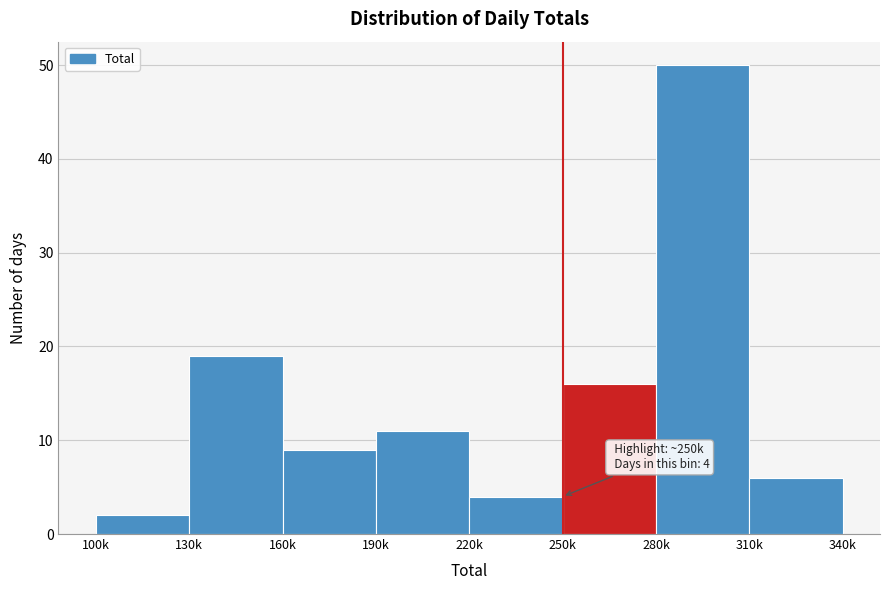

Reading left to right, transcribe all the data shown in this chart.

100k=2	130k=19	160k=9	190k=11	220k=4	250k=16	280k=50	310k=6